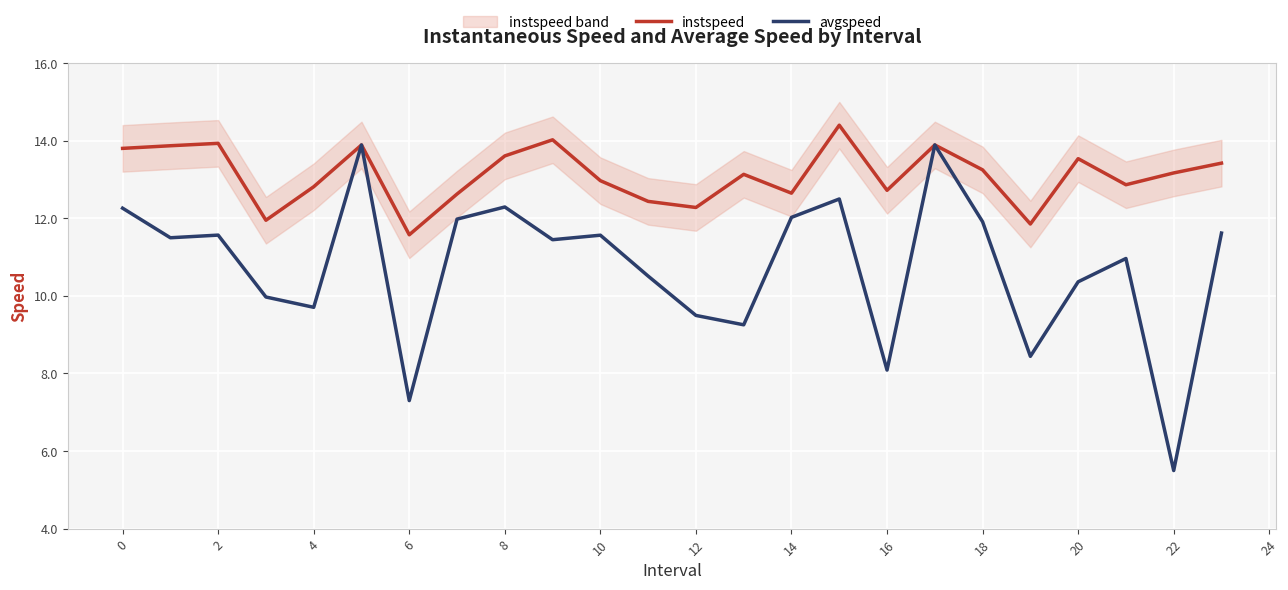

What is the greatest value displayed?

14.4